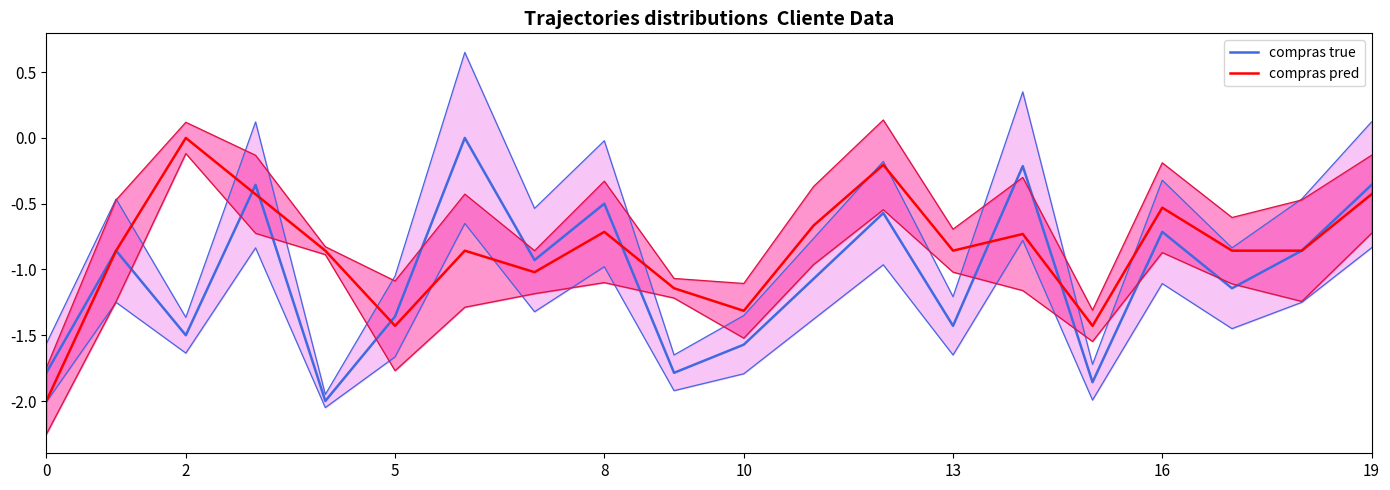

What is the sum of the compras pred values at 8 and 16?

-1.2